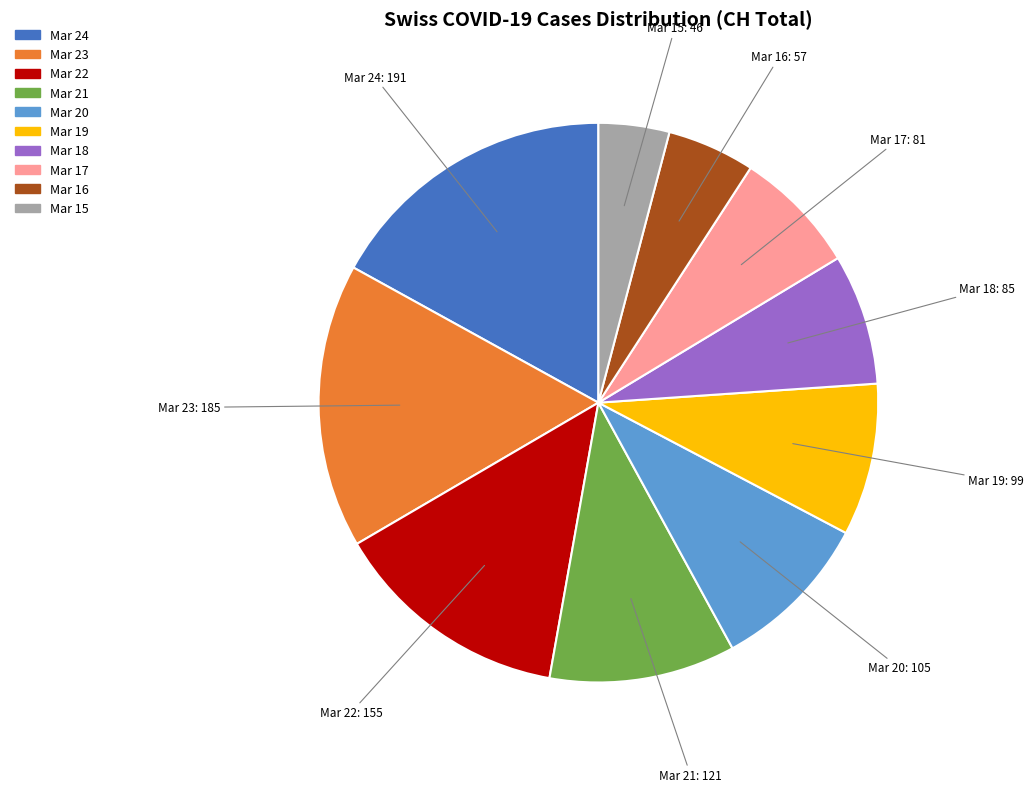

Is the sum of Mar 15: 46 and Mar 23: 185 greater than half?

No